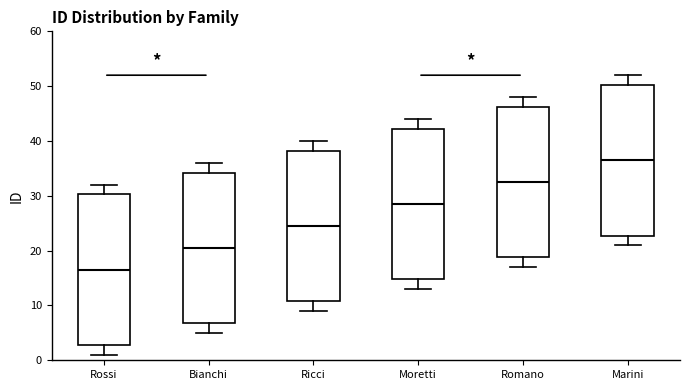

Which box's median line is the lowest?

Rossi